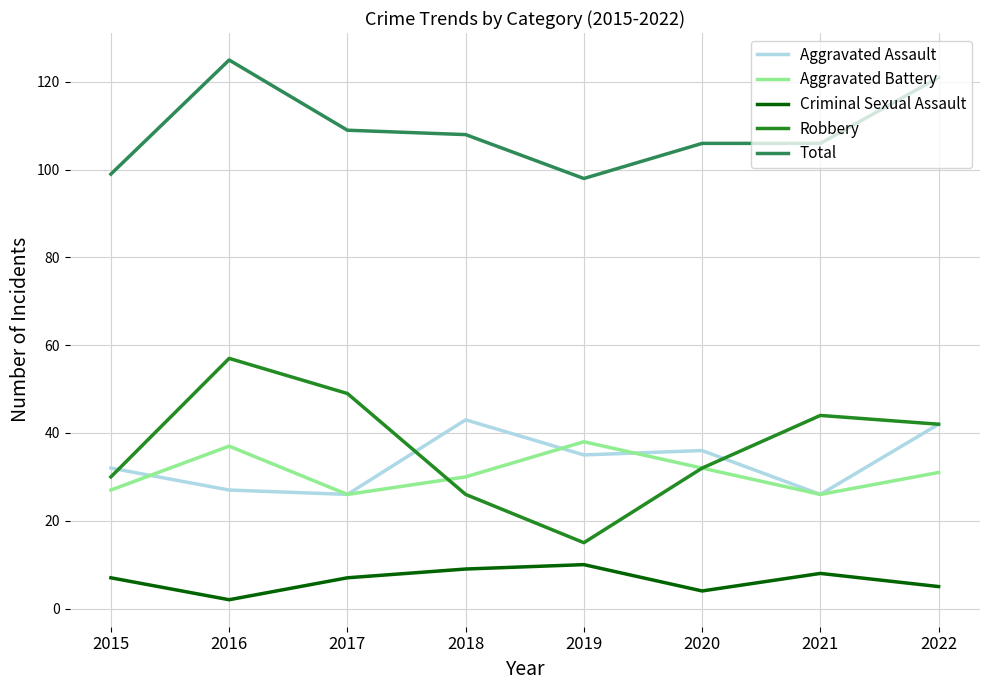

What is the average value of the Robbery series?

37